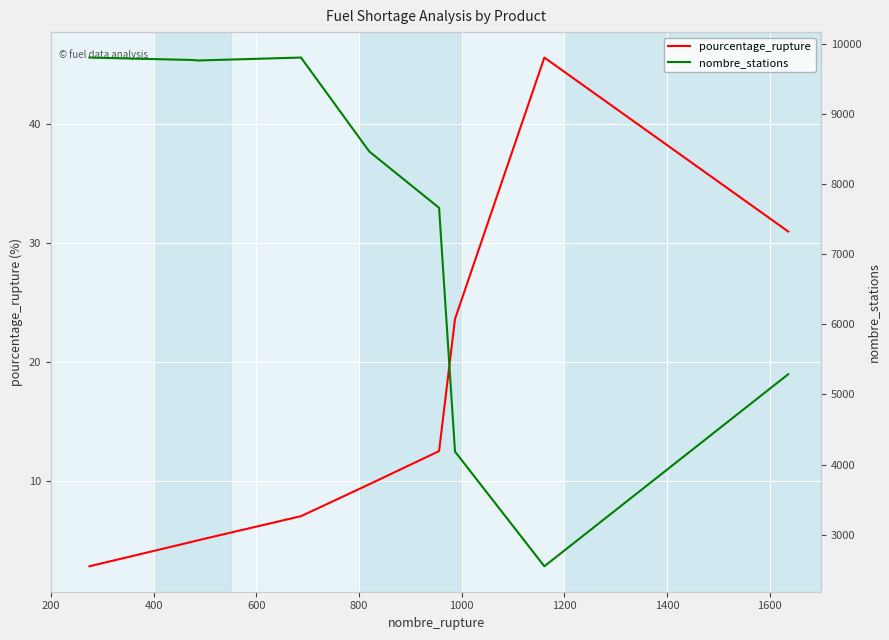

What is the value of the pourcentage_rupture point at the 9th from the left?

30.9